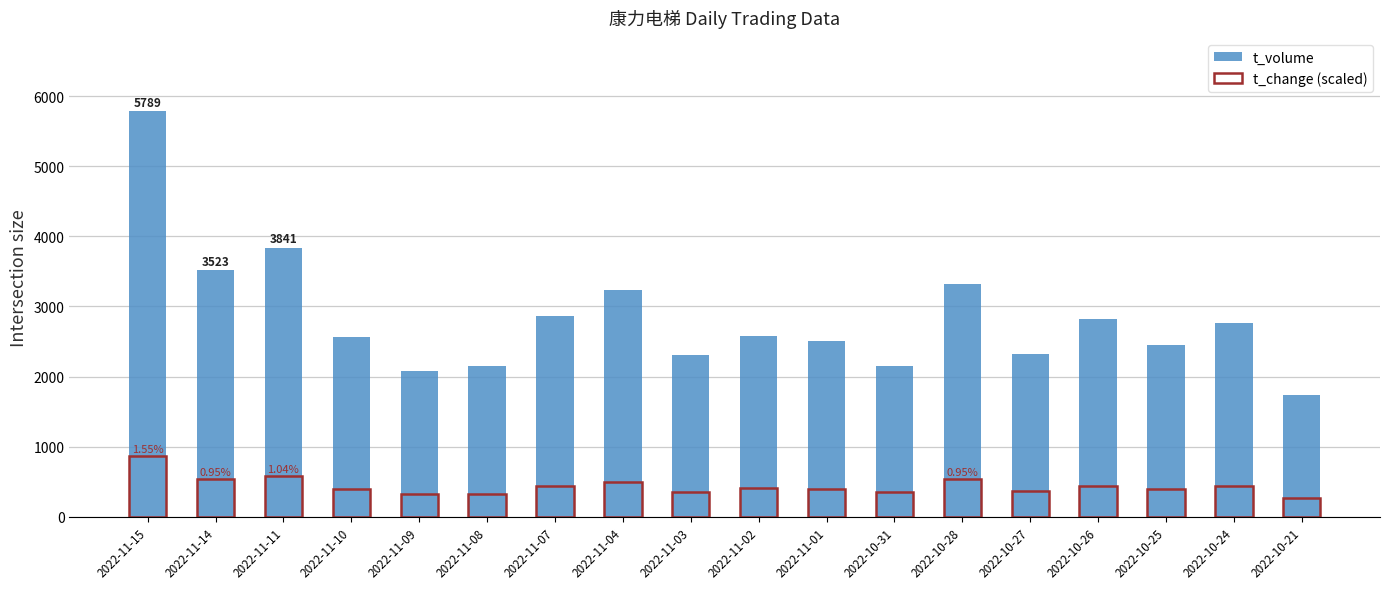

How many distinct data groups are displayed?

2